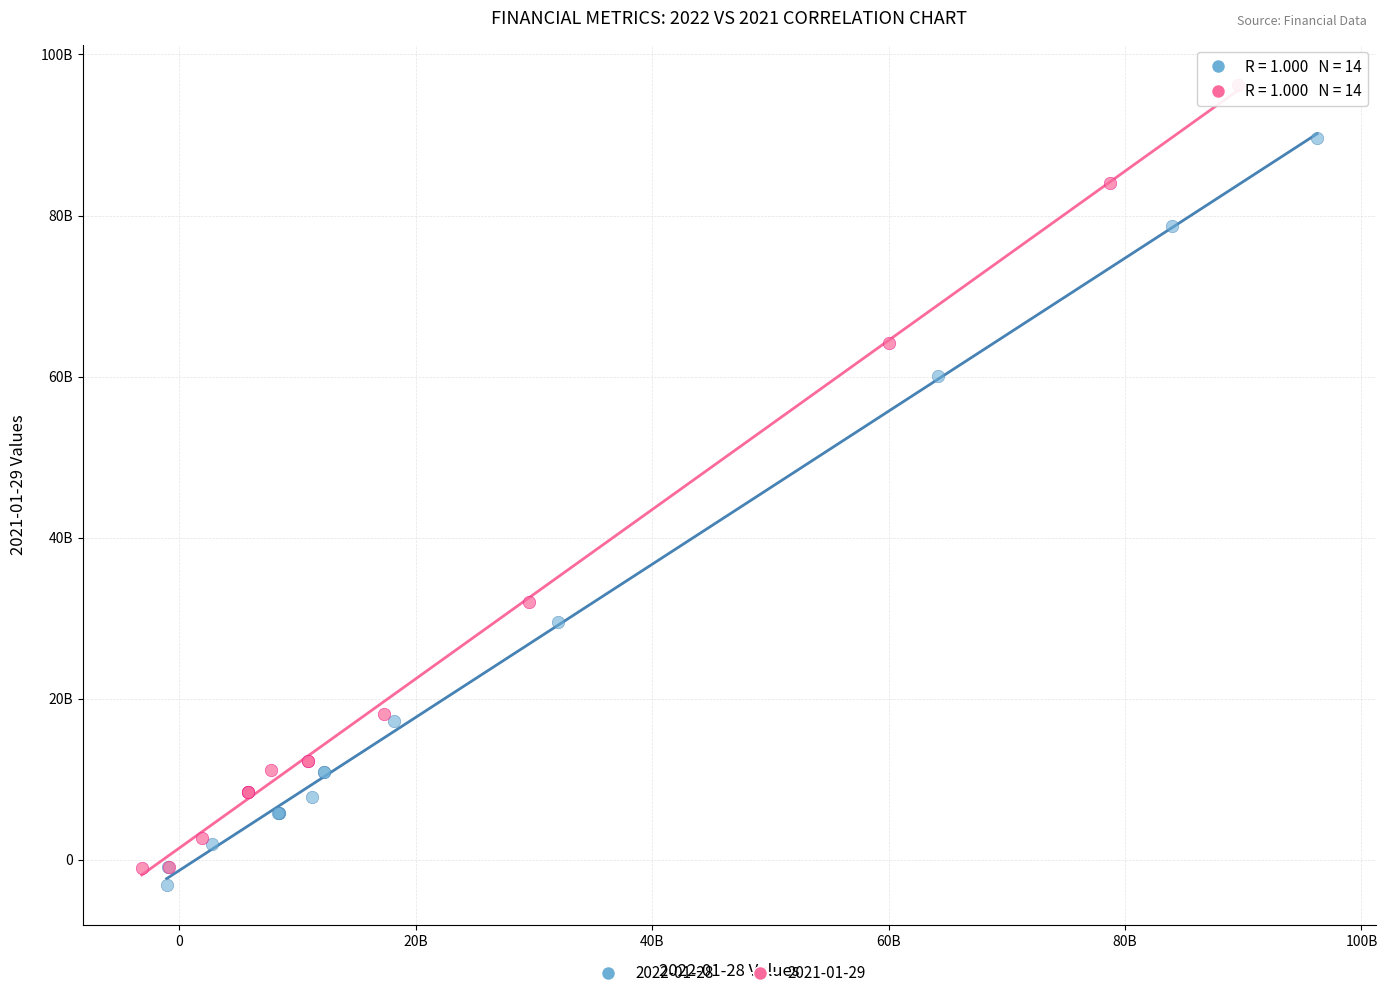

Which series contains the lowest Y value?

2022-01-28